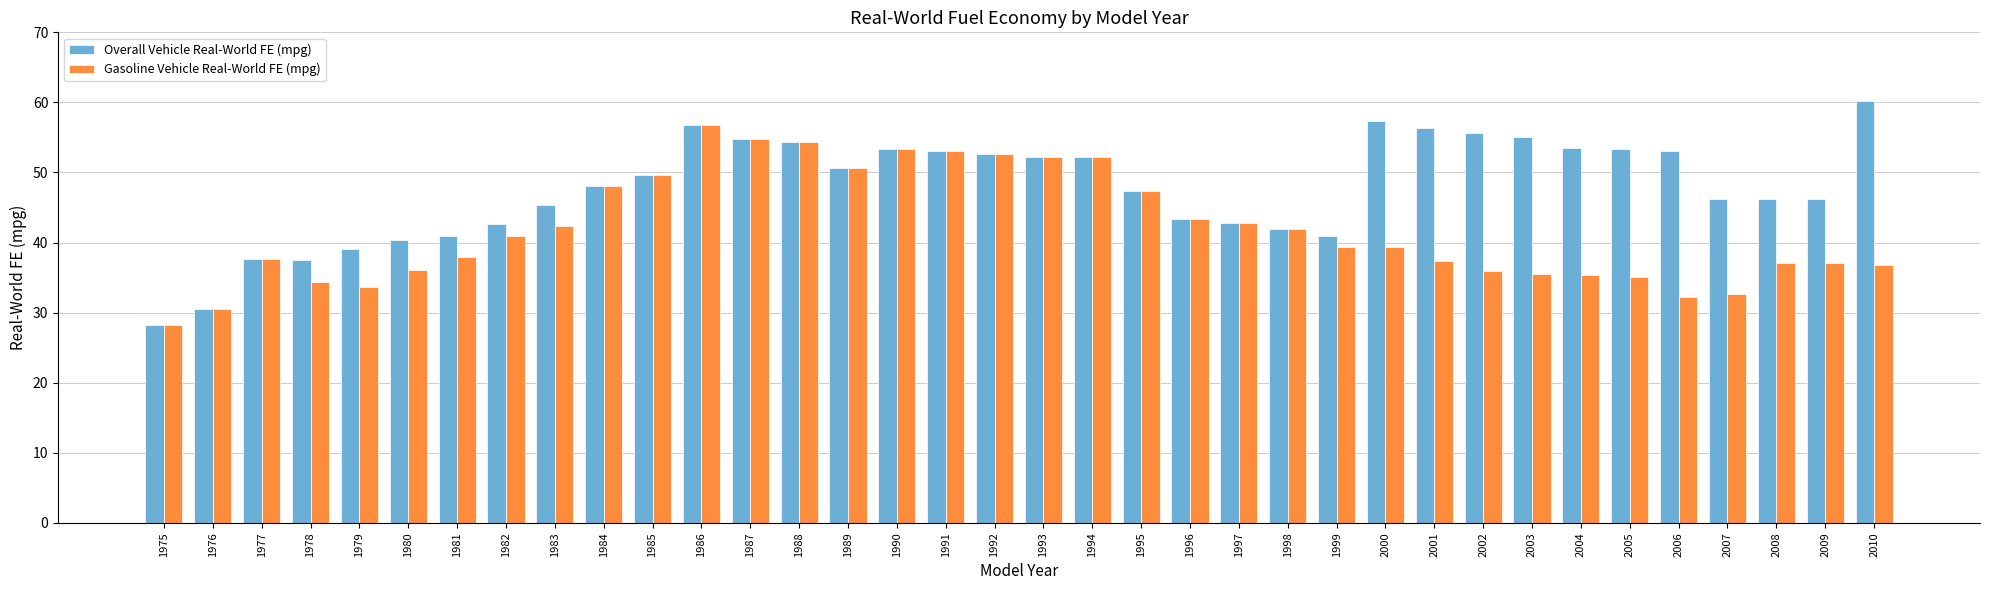

What is the approximate value of Overall Vehicle Real-World FE (mpg) at 1993?

52.2